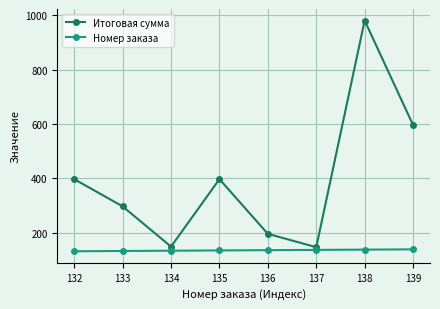

True or false: Итоговая сумма has more than 2 points higher than both neighbors.

False